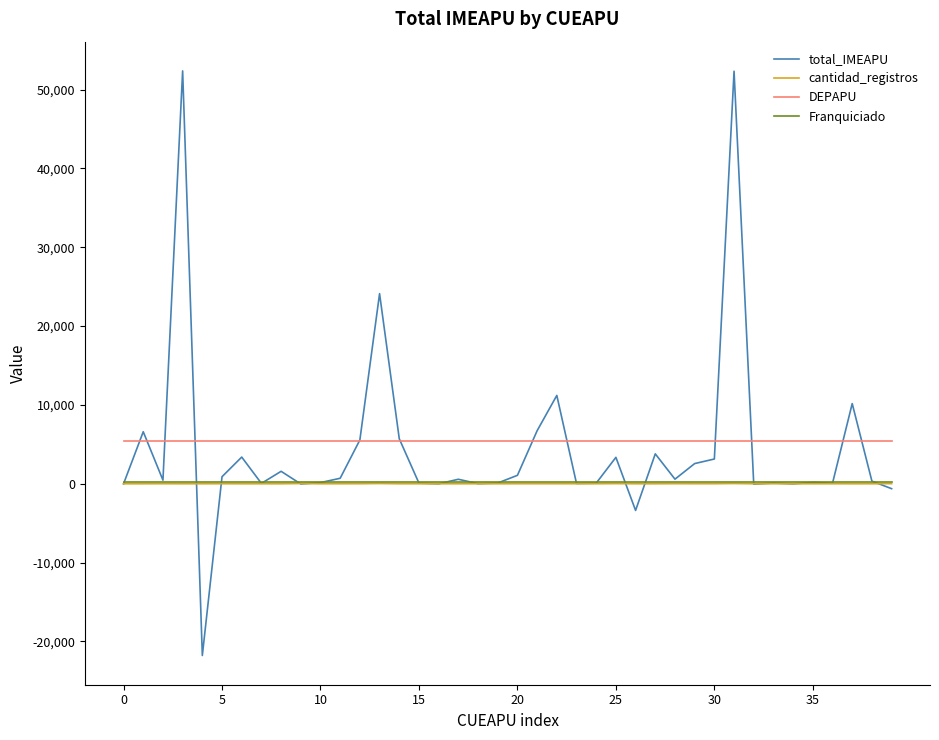

What is the minimum value for DEPAPU?

5370.0